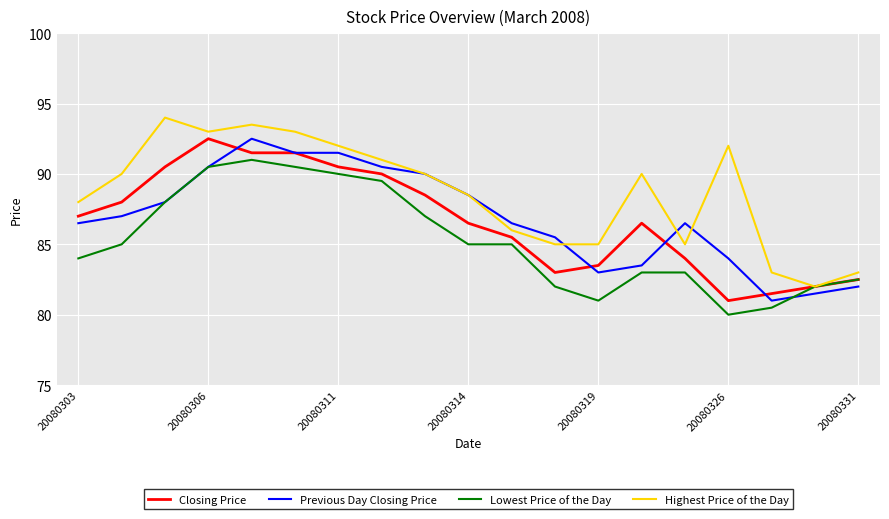

How many lines are shown in the chart?

4